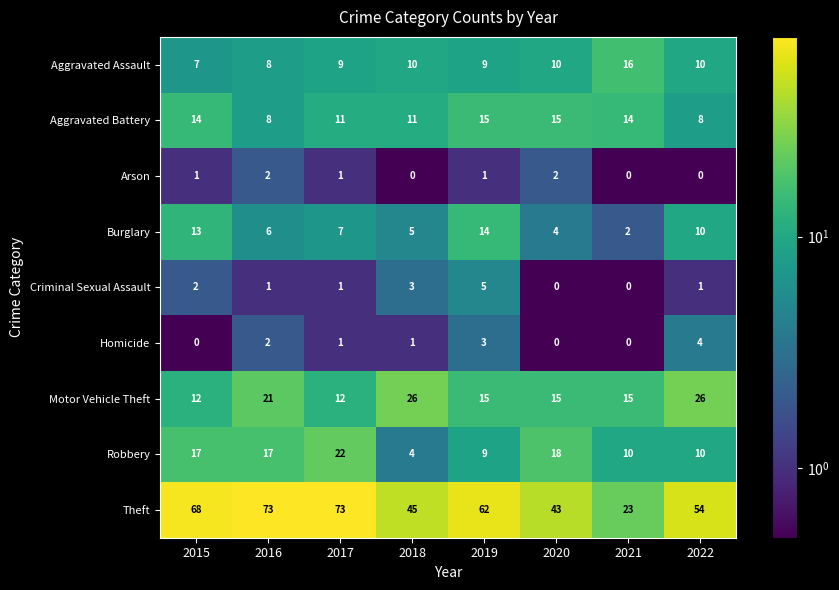

What is the greatest value displayed?

73